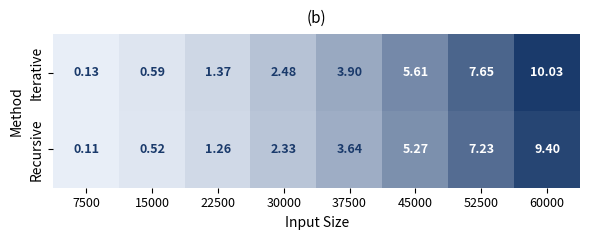

At 52500, list the series in order from smallest to largest.

Recursive, Iterative